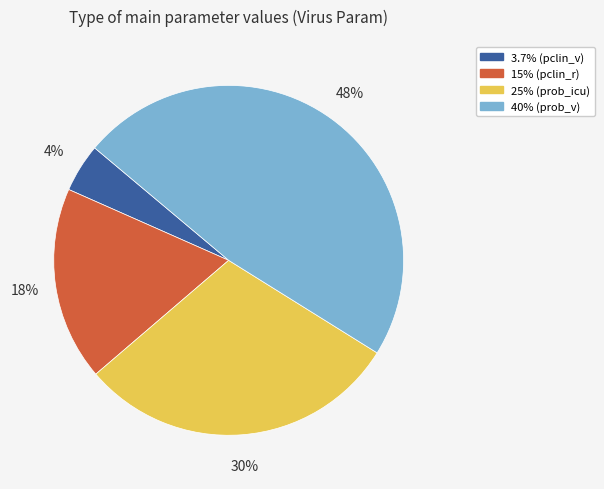

Does any single category account for the majority?

No